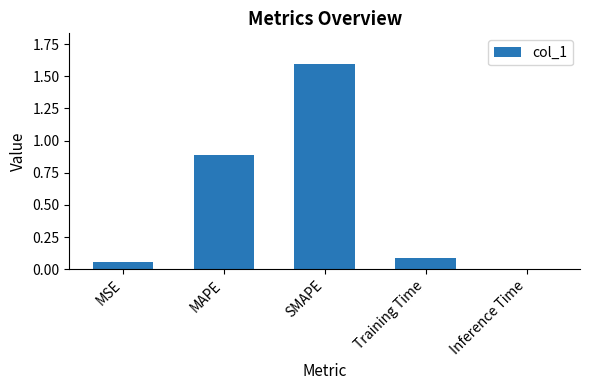

What is the sum of all values?

2.6